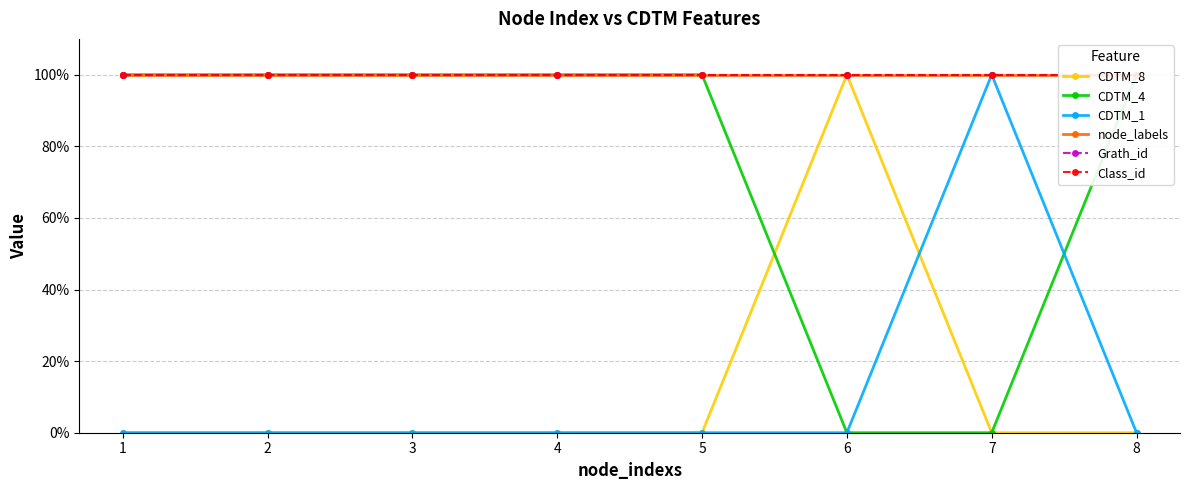

After their last crossing, which series has the higher values: CDTM_8 or CDTM_1?

CDTM_1